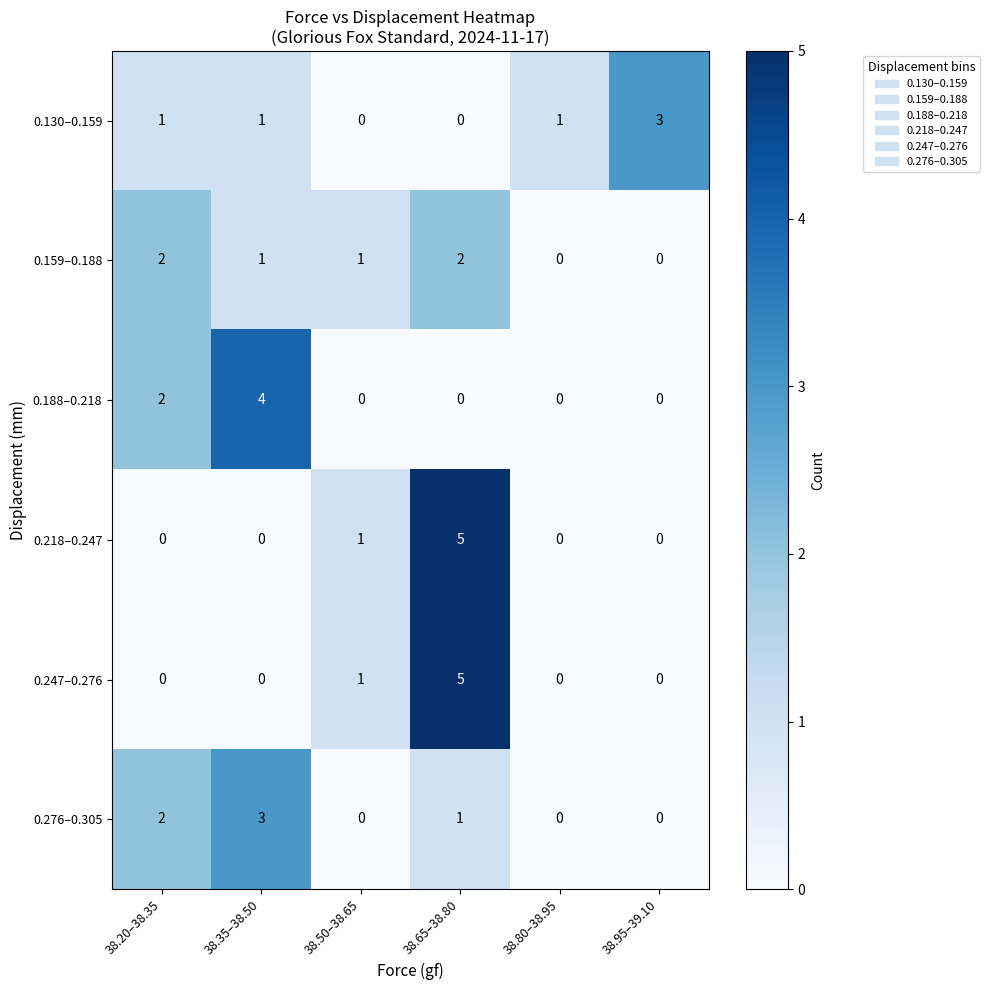

The 0.247–0.276 series shows 3 at 38.20–38.35. True or false?

False